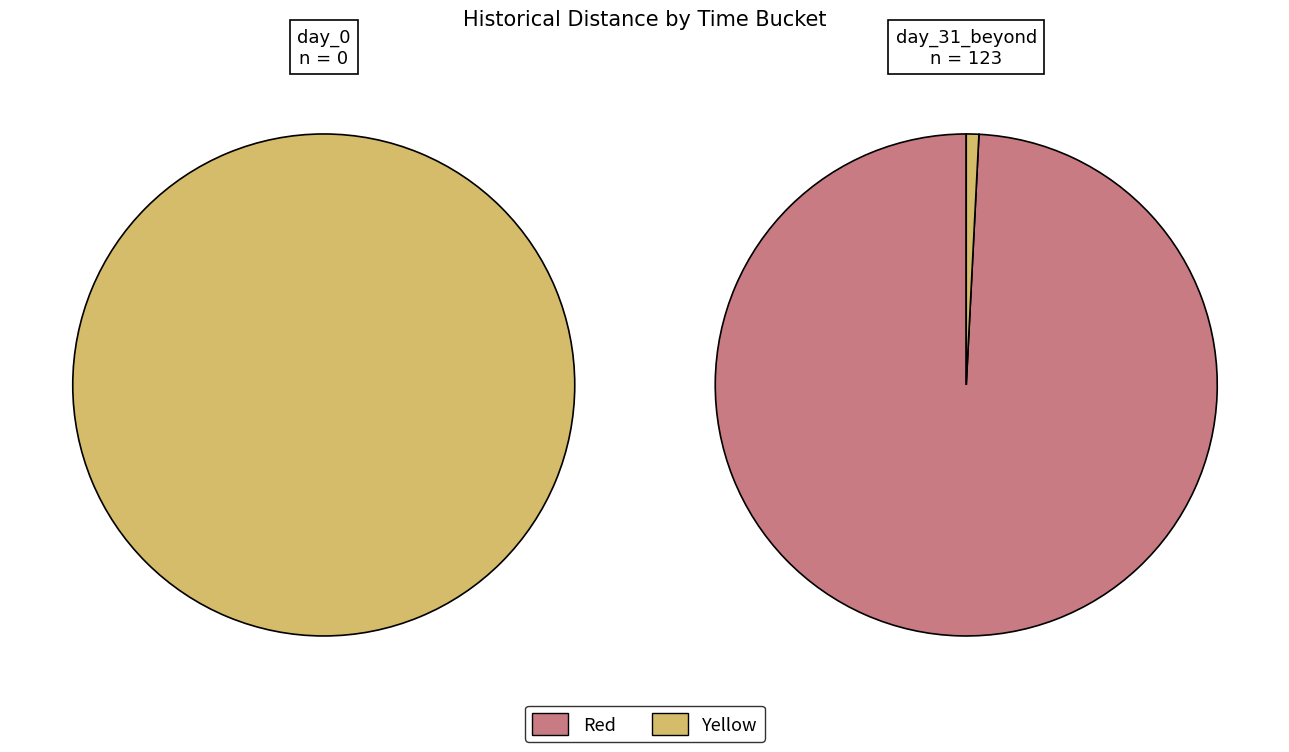

How many slices are in this pie chart?

2